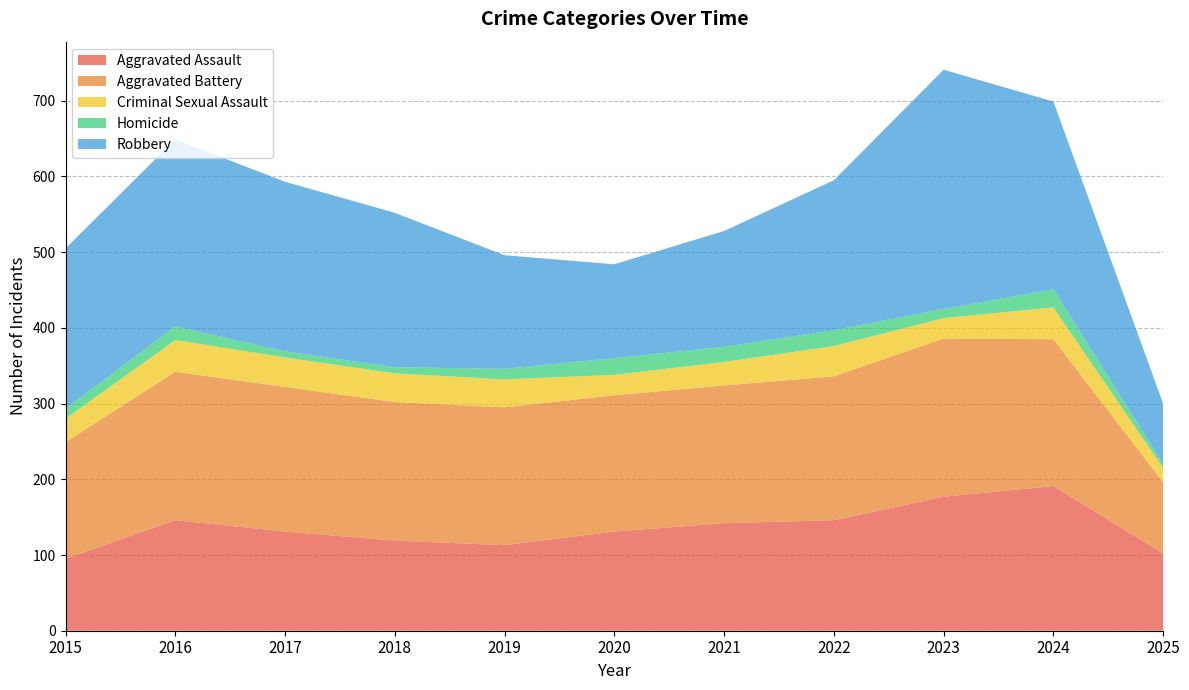

Reading right to left, what are all the values shown in this chart?

Aggravated Assault: 102	191	177	146	142	131	113	119	131	146	95
Aggravated Battery: 94	194	209	190	182	180	182	183	191	196	154
Criminal Sexual Assault: 19	42	27	40	31	27	37	38	39	42	31
Homicide: 5	24	12	21	20	22	14	8	8	18	13
Robbery: 80	248	316	198	153	124	150	204	224	247	212